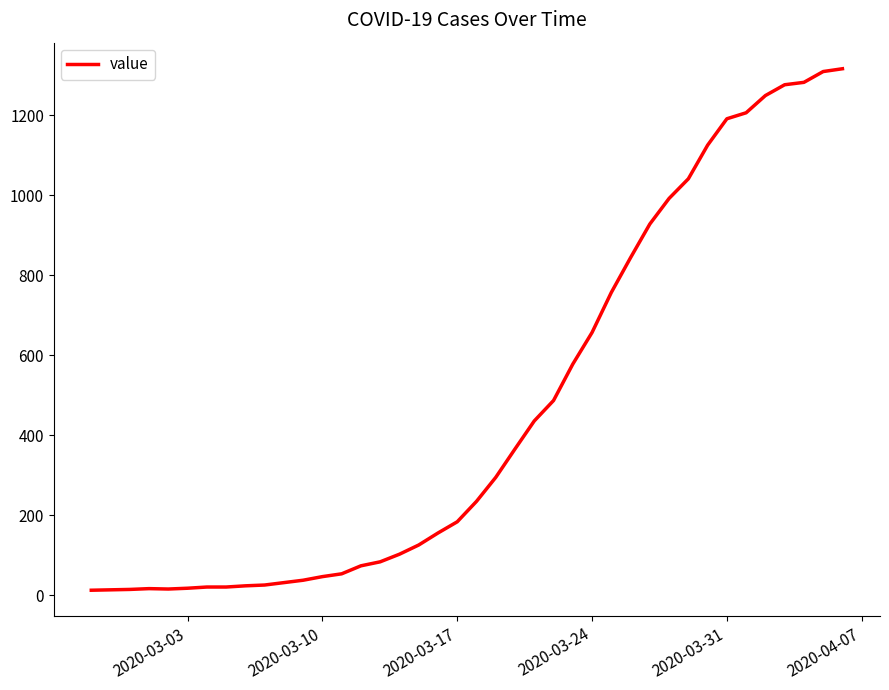

What is the greatest value displayed?

1316